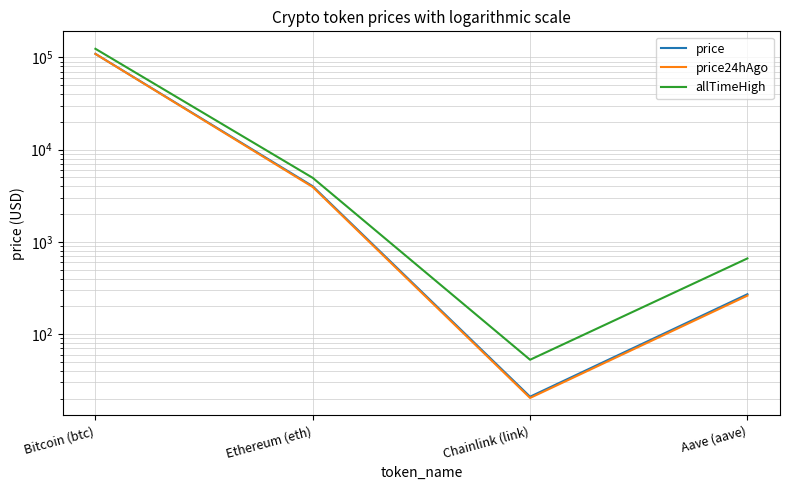

Rank the categories by price24hAgo value from lowest to highest.

Chainlink (link), Aave (aave), Ethereum (eth), Bitcoin (btc)